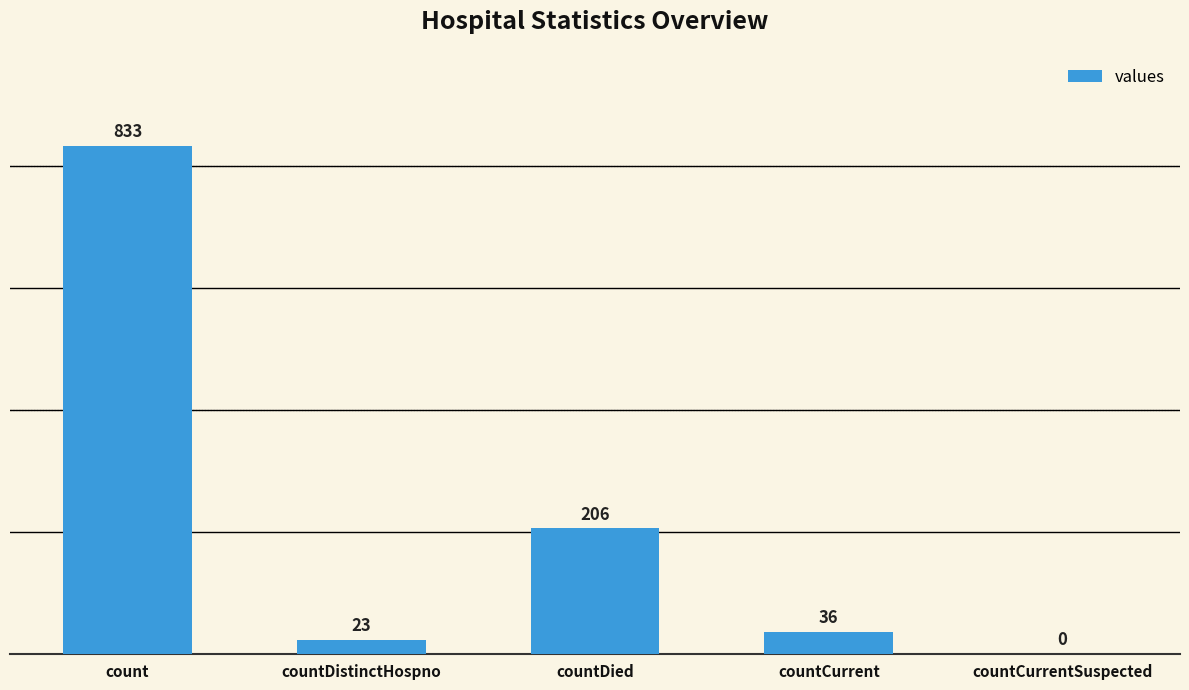

At which category does the chart reach its peak across all series?

count